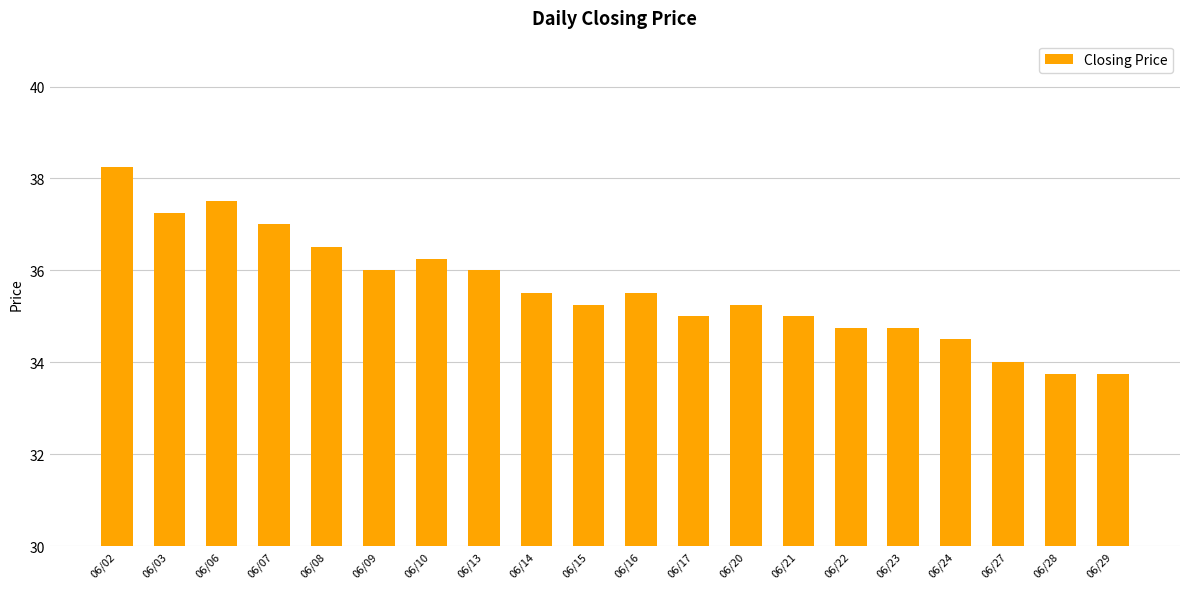

What is the minimum value shown in the chart?

33.8